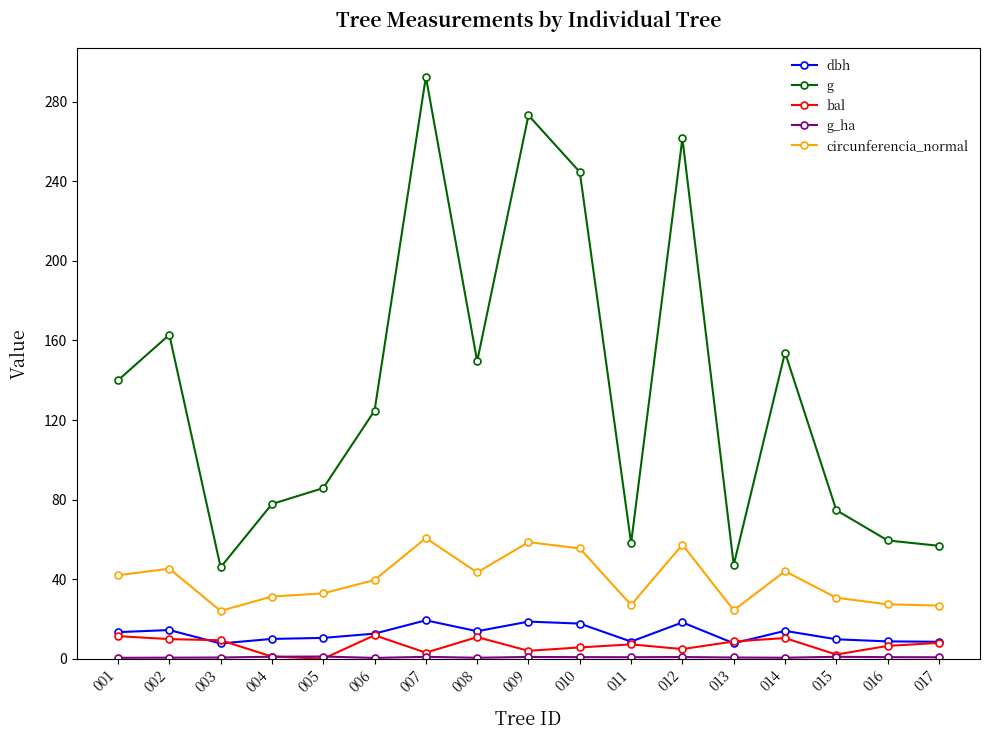

True or false: g has more than 1 points higher than both neighbors.

True